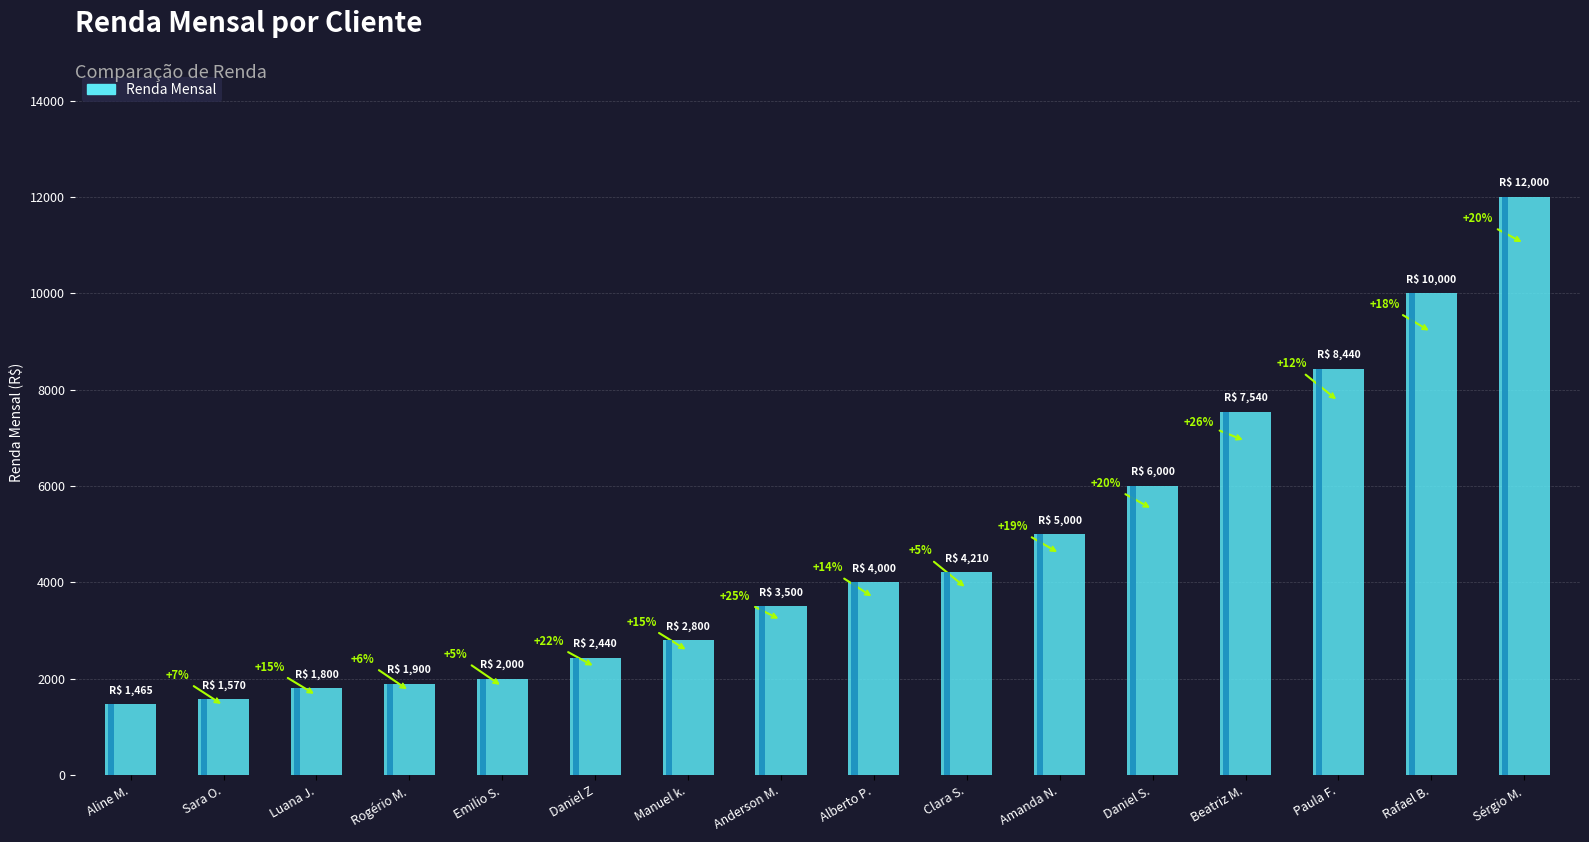

What is the difference between the maximum and minimum values?

10535